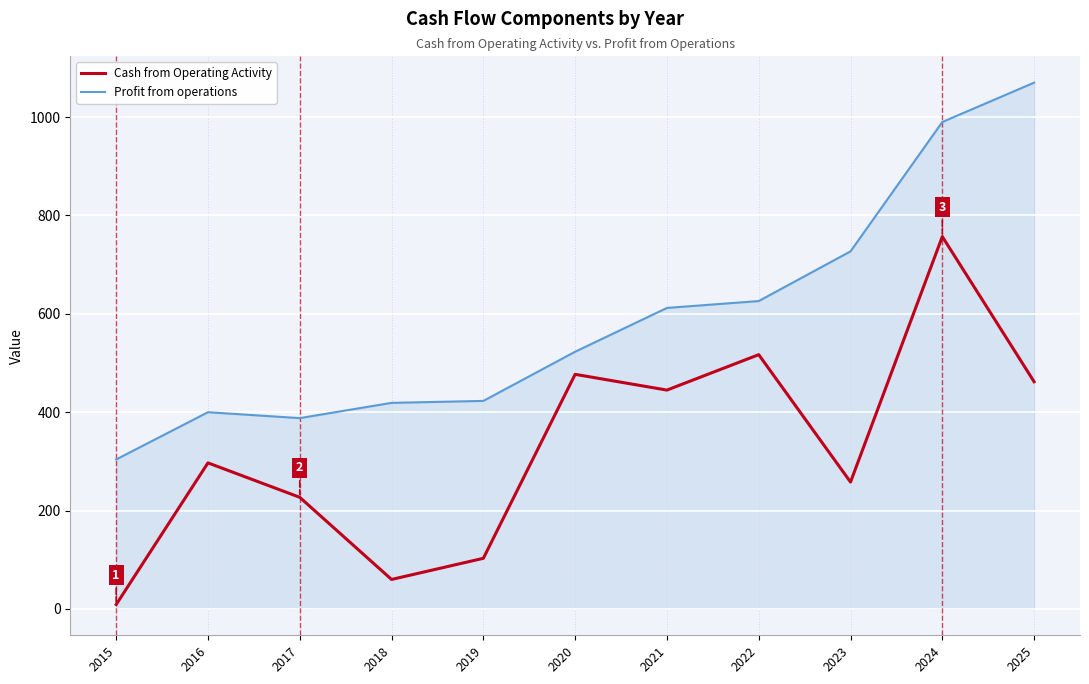

Is this an area chart (filled region under the line)?

No